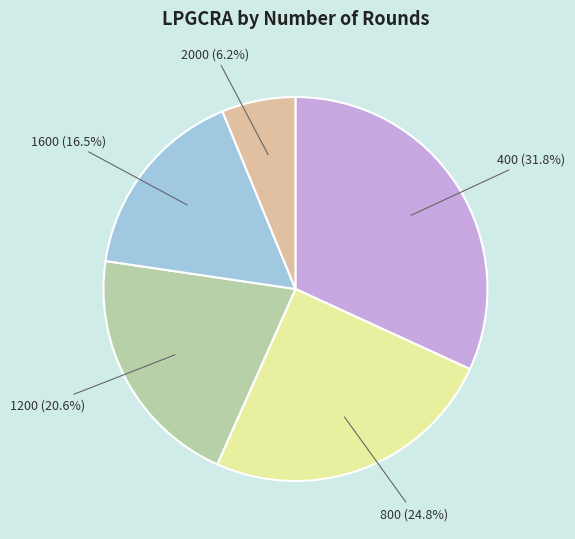

To the nearest percent, what is the difference between the 800 and 1600 slice percentages?

8%